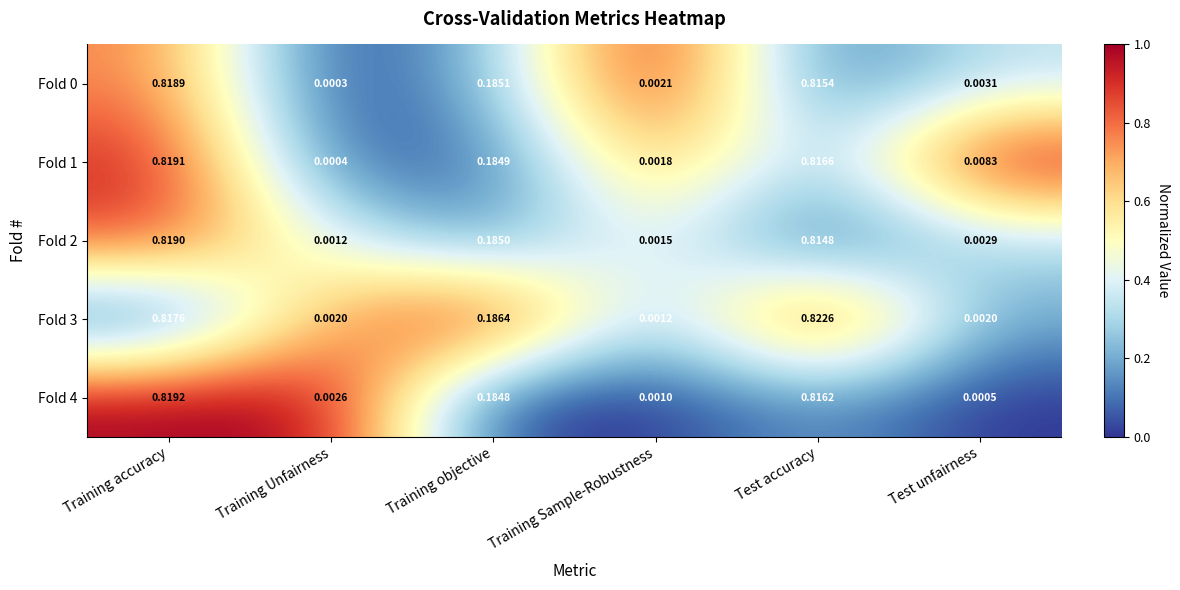

Is the value of Fold 0 at Training Sample-Robustness greater than the value of Fold 3 at Test accuracy?

No